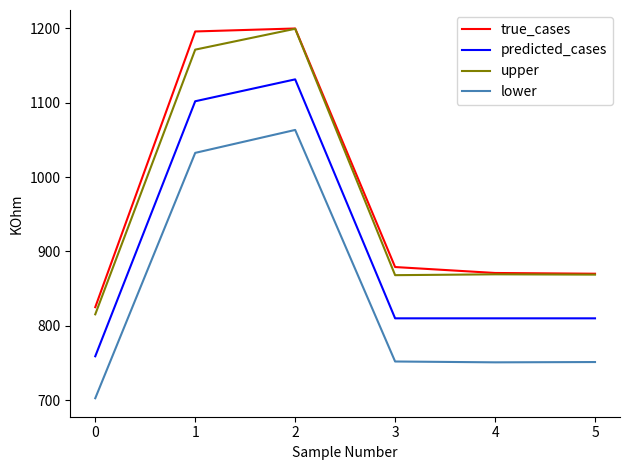

What are all the series names shown in the legend?

true_cases, predicted_cases, upper, lower